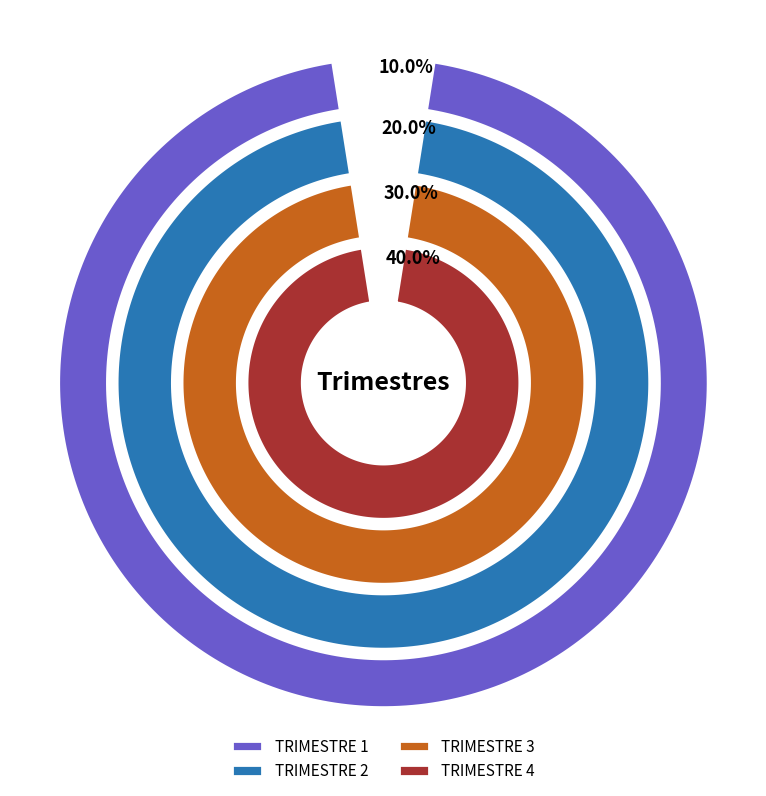

Is it true that TRIMESTRE 2 is 20% of the pie?

True